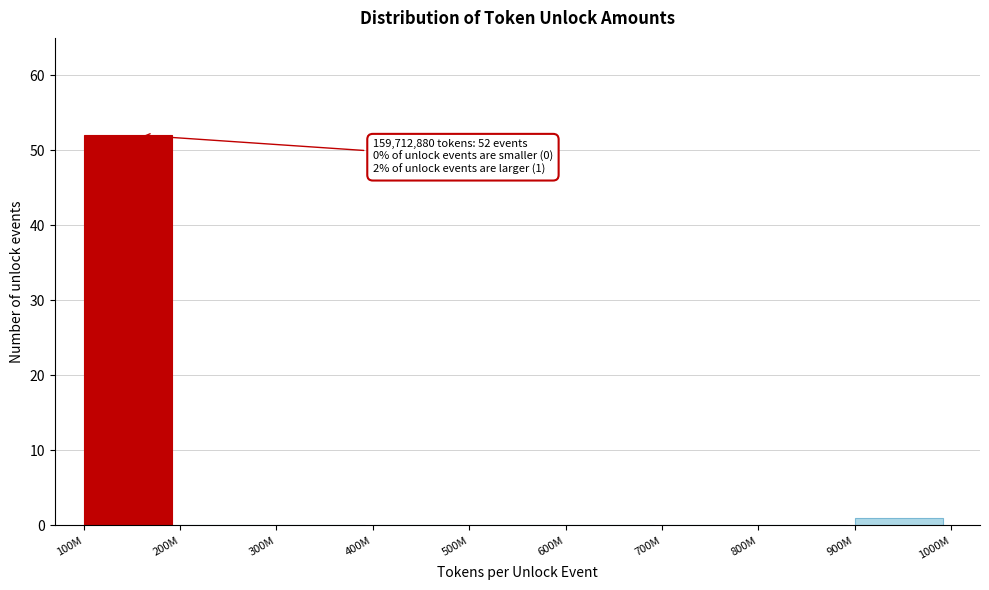

Is it true that the value at 200M is 0?

True